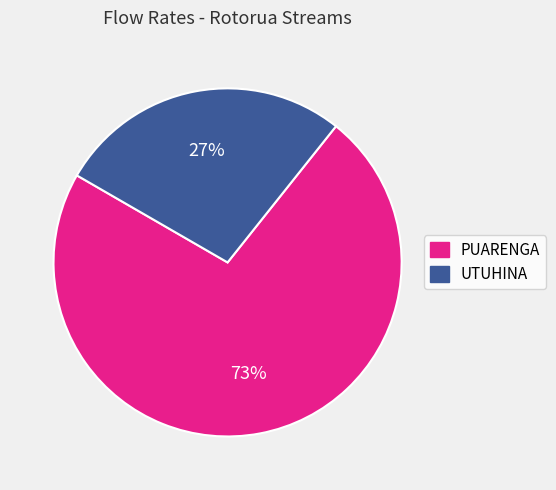

The PUARENGA slice represents 73% of the pie. True or false?

True